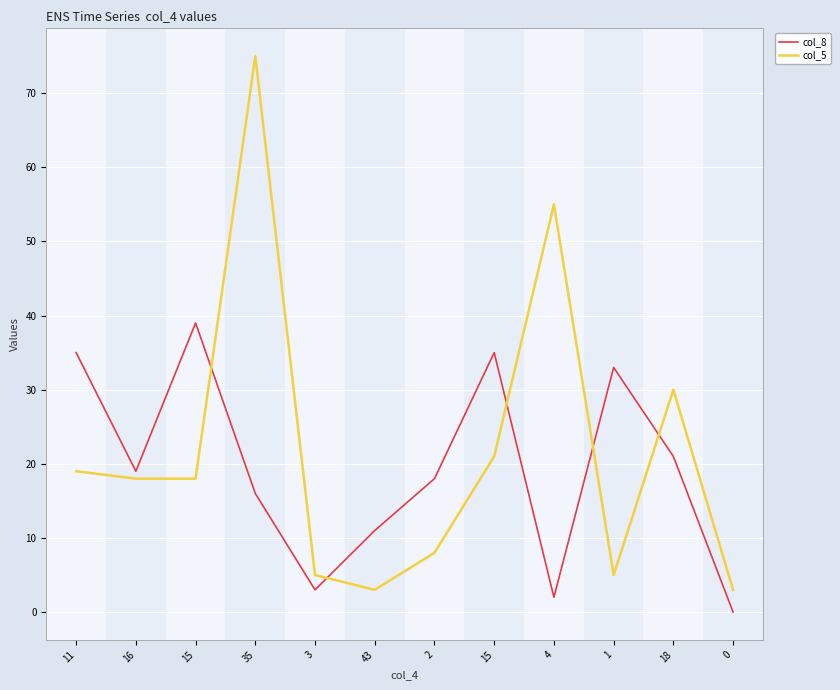

How many lines are shown in the chart?

2